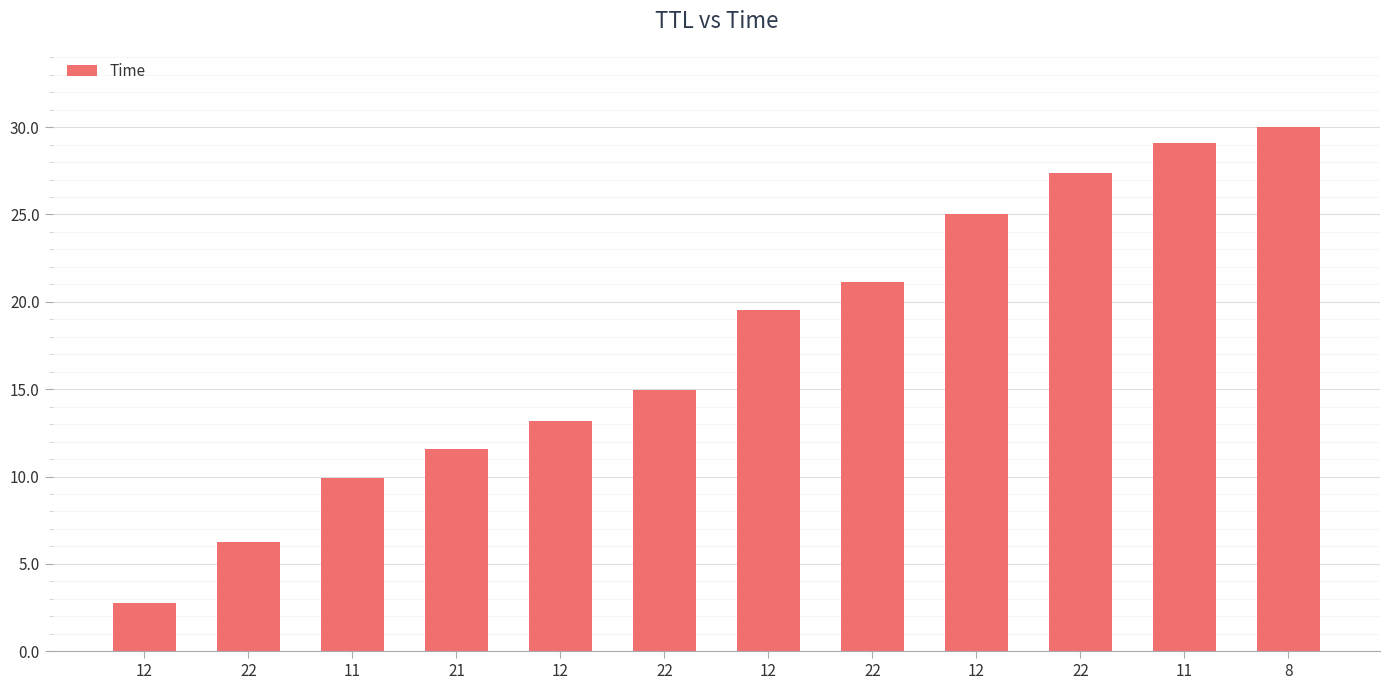

What is the label of the 2nd bar from the right?

11